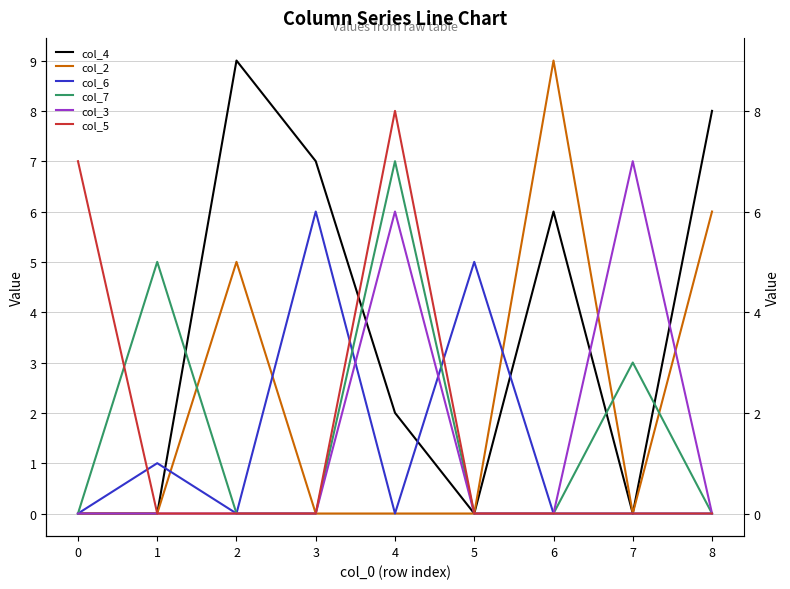

Is the value of col_4 at 2 greater than the value of col_7 at 1?

Yes